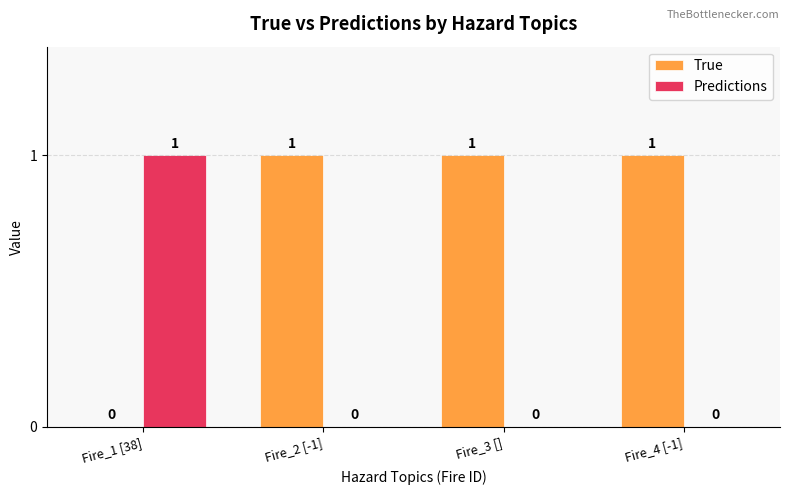

What is the total value across all series at Fire_4 [-1]?

1